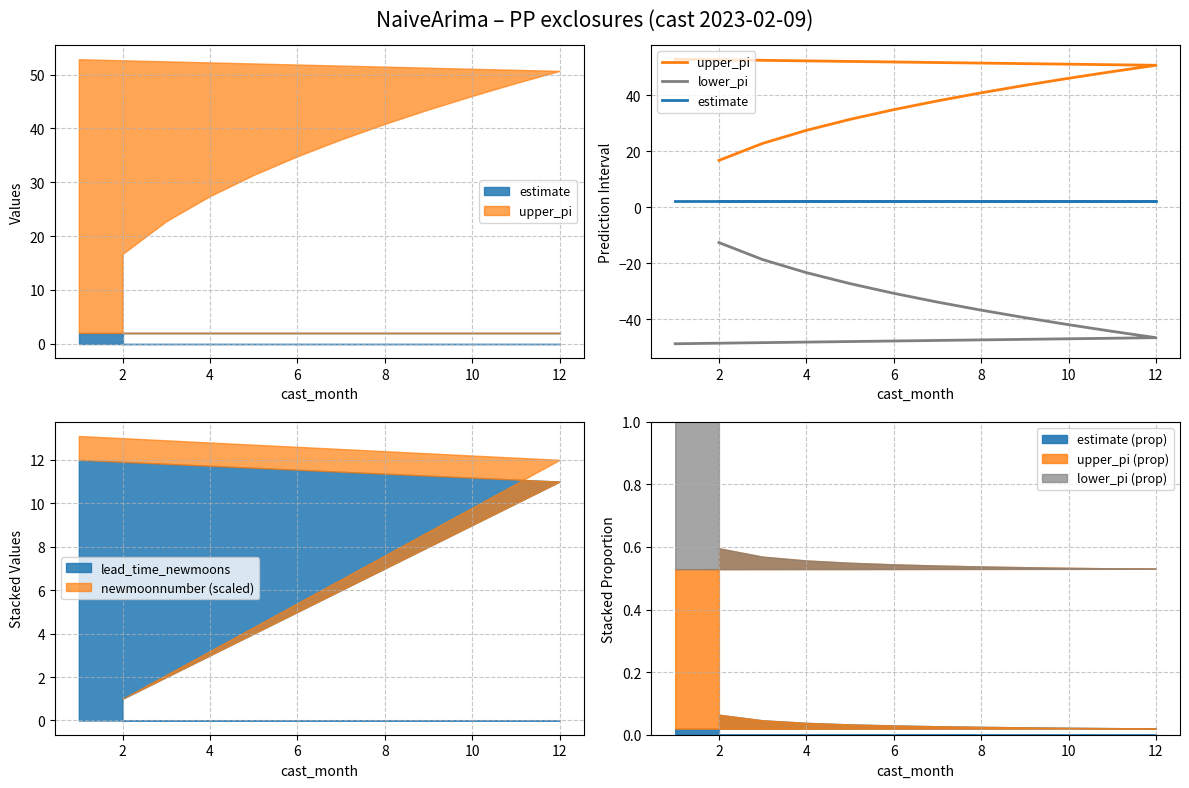

What is the value of the estimate point at the 5th from the left?

2.0